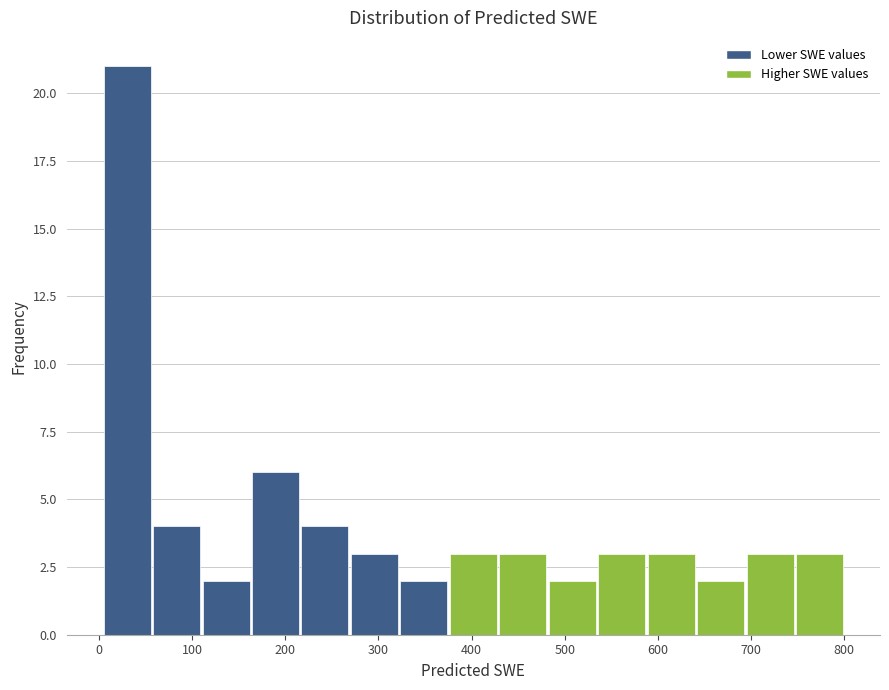

What is the height of the bar covering 320 to 380 on the x-axis? Neither the bar edges nor the heights are printed on the chart, so give them approximately, as read against the axes.

2